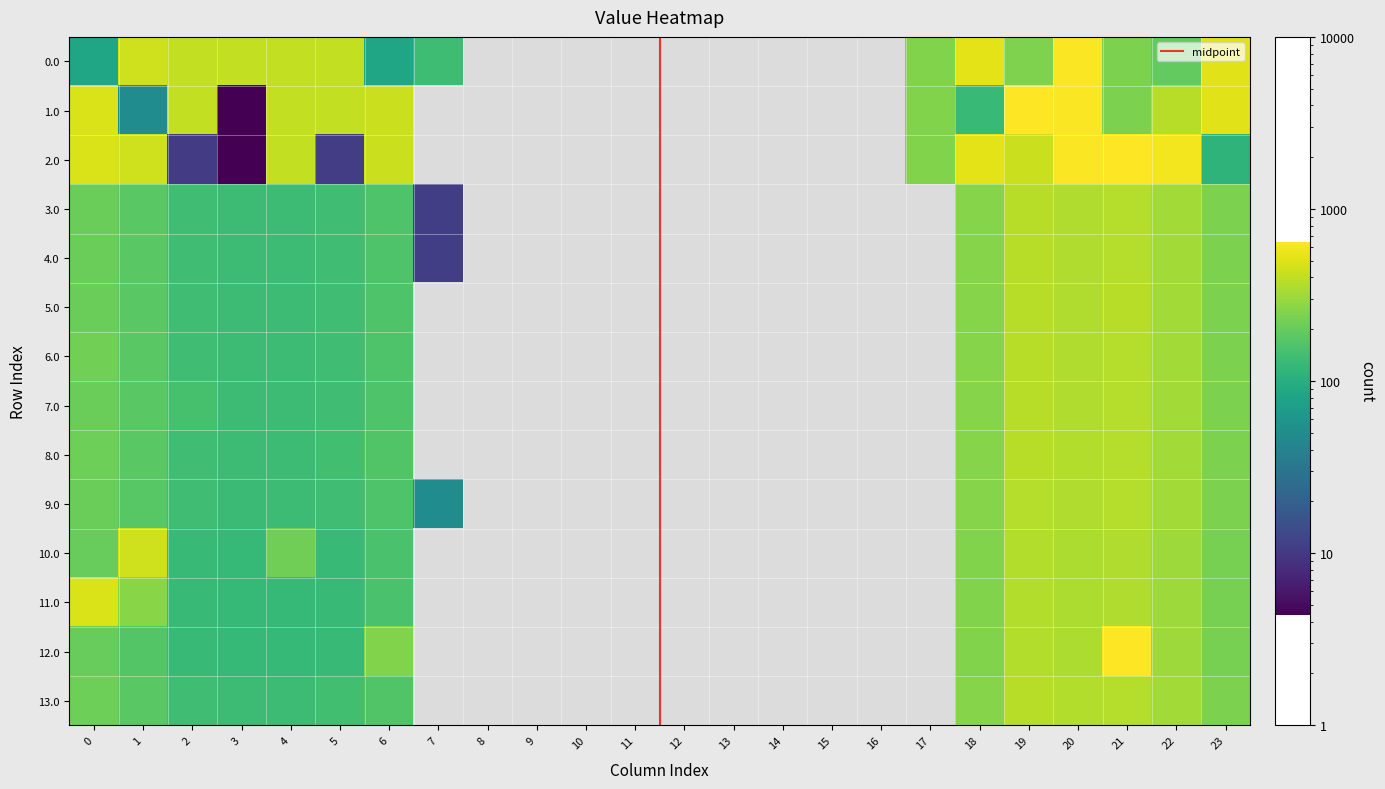

At which category is the sum across all series the highest?

20